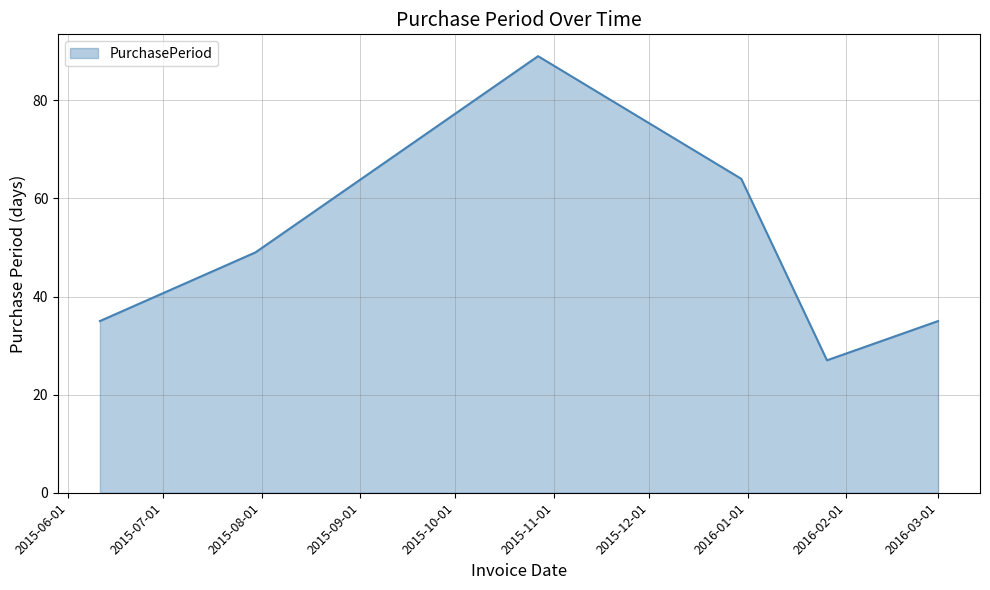

What is the difference between the maximum and minimum values?

62